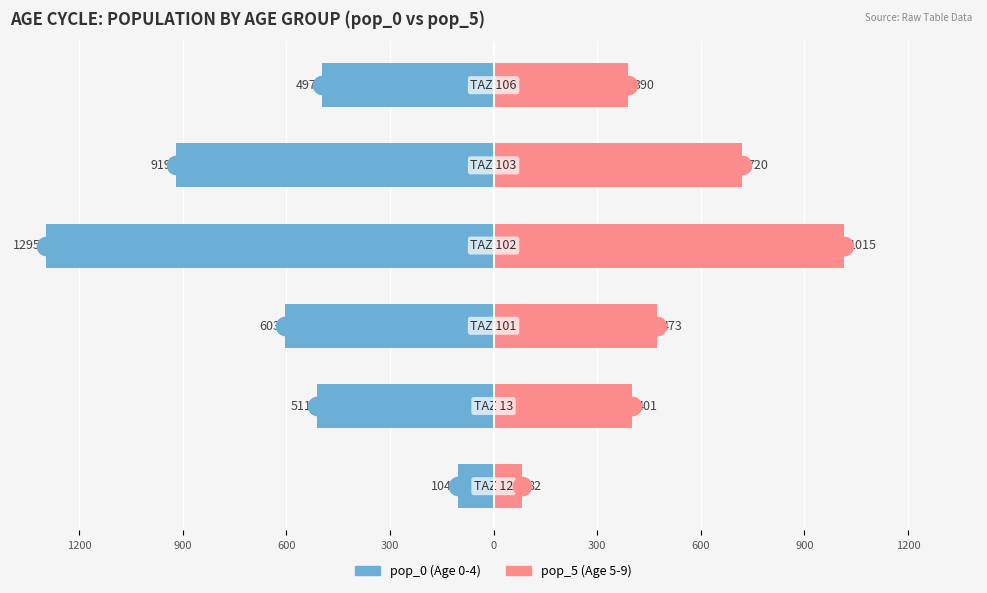

Which series reaches the maximum Y coordinate?

pop_5 (Age 5)